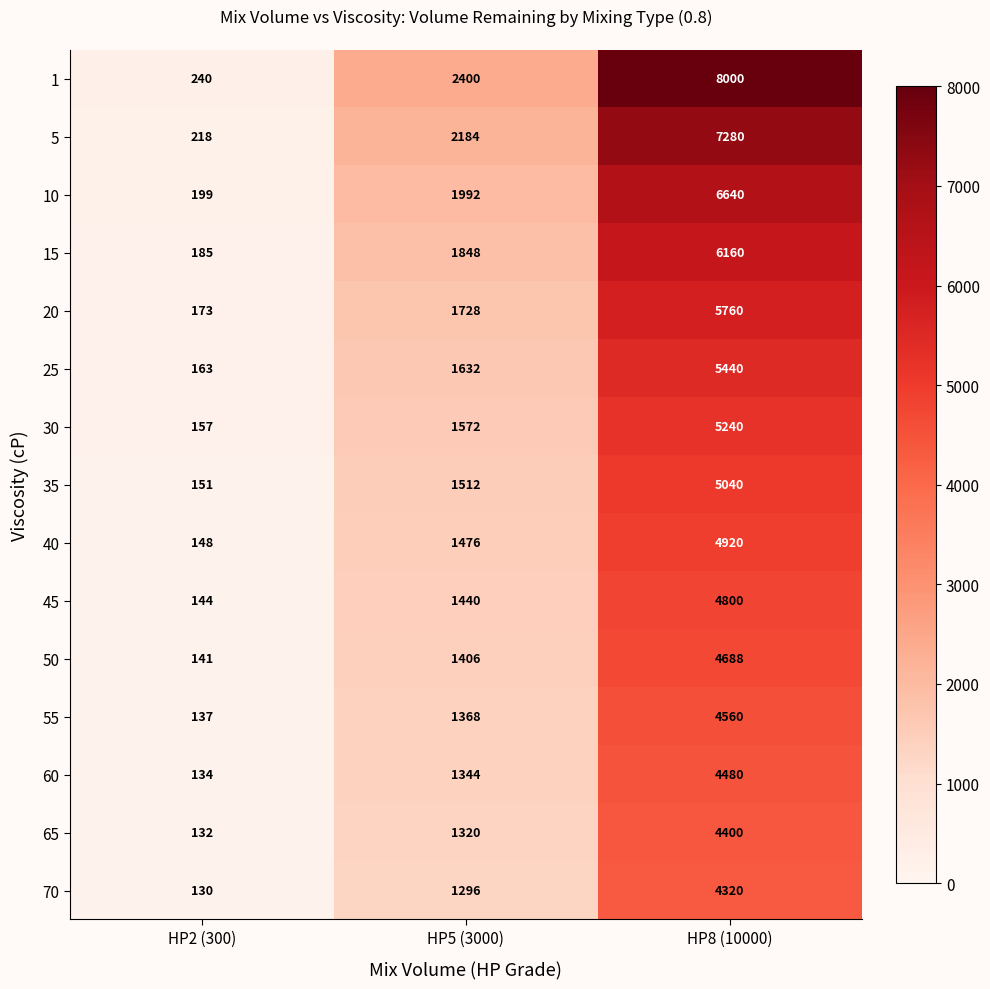

What is the total value across all series at HP2 (300)?

2452